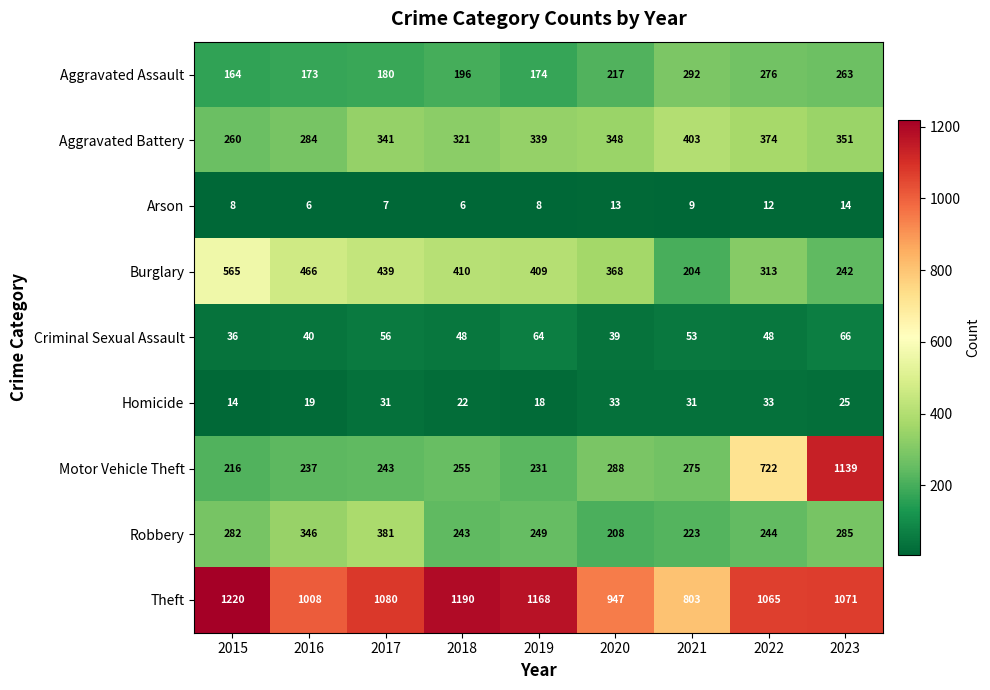

What is the average value of the Burglary series?

380